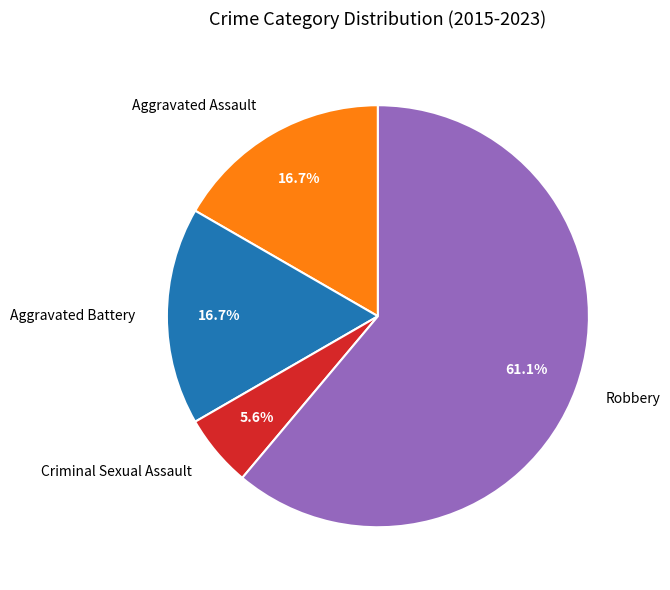

Which slice is the largest?

Robbery